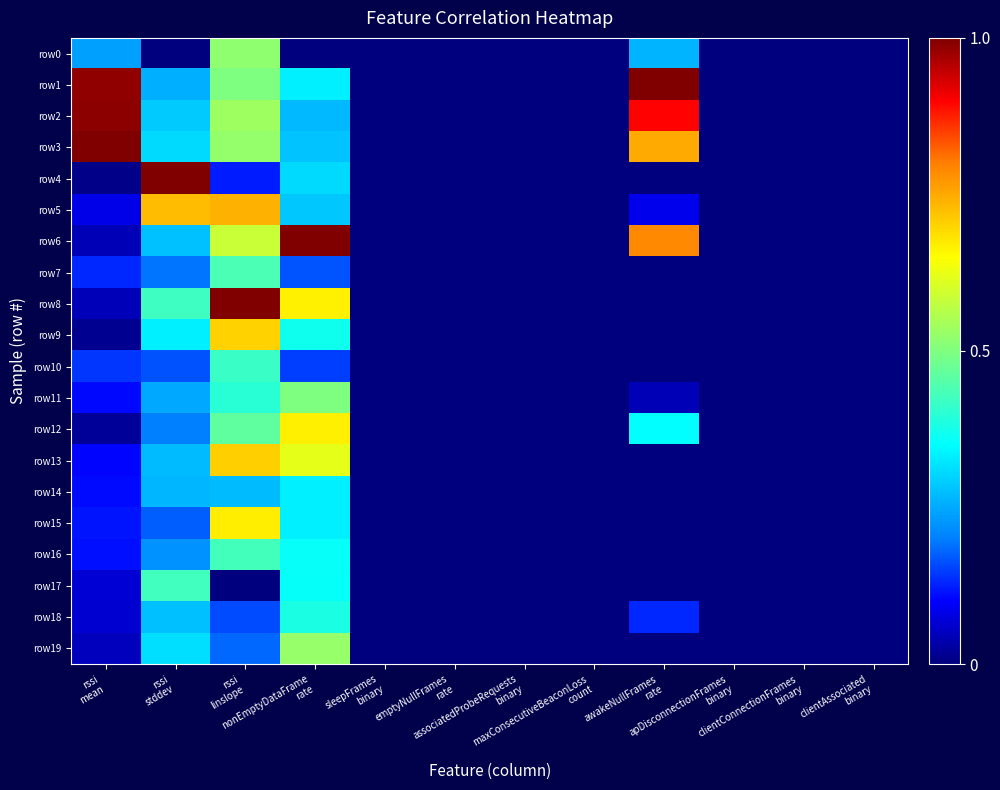

Reading left to right, list all the values displayed in this chart.

row0: rssi
mean=0.2	rssi
stddev=0.0	rssi
linslope=0.5	nonEmptyDataFrame
rate=0.0	sleepFrames
binary=0.0	emptyNullFrames
rate=0.0	associatedProbeRequests
binary=0.0	maxConsecutiveBeaconLoss
count=0.0	awakeNullFrames
rate=0.3	apDisconnectionFrames
binary=0.0	clientConnectionFrames
binary=0.0	clientAssociated
binary=0.0
row1: rssi
mean=1.0	rssi
stddev=0.3	rssi
linslope=0.5	nonEmptyDataFrame
rate=0.3	sleepFrames
binary=0.0	emptyNullFrames
rate=0.0	associatedProbeRequests
binary=0.0	maxConsecutiveBeaconLoss
count=0.0	awakeNullFrames
rate=1.0	apDisconnectionFrames
binary=0.0	clientConnectionFrames
binary=0.0	clientAssociated
binary=0.0
row2: rssi
mean=1.0	rssi
stddev=0.3	rssi
linslope=0.5	nonEmptyDataFrame
rate=0.3	sleepFrames
binary=0.0	emptyNullFrames
rate=0.0	associatedProbeRequests
binary=0.0	maxConsecutiveBeaconLoss
count=0.0	awakeNullFrames
rate=0.9	apDisconnectionFrames
binary=0.0	clientConnectionFrames
binary=0.0	clientAssociated
binary=0.0
row3: rssi
mean=1.0	rssi
stddev=0.3	rssi
linslope=0.5	nonEmptyDataFrame
rate=0.3	sleepFrames
binary=0.0	emptyNullFrames
rate=0.0	associatedProbeRequests
binary=0.0	maxConsecutiveBeaconLoss
count=0.0	awakeNullFrames
rate=0.7	apDisconnectionFrames
binary=0.0	clientConnectionFrames
binary=0.0	clientAssociated
binary=0.0
row4: rssi
mean=0.0	rssi
stddev=1.0	rssi
linslope=0.1	nonEmptyDataFrame
rate=0.3	sleepFrames
binary=0.0	emptyNullFrames
rate=0.0	associatedProbeRequests
binary=0.0	maxConsecutiveBeaconLoss
count=0.0	awakeNullFrames
rate=0.0	apDisconnectionFrames
binary=0.0	clientConnectionFrames
binary=0.0	clientAssociated
binary=0.0
row5: rssi
mean=0.1	rssi
stddev=0.7	rssi
linslope=0.7	nonEmptyDataFrame
rate=0.3	sleepFrames
binary=0.0	emptyNullFrames
rate=0.0	associatedProbeRequests
binary=0.0	maxConsecutiveBeaconLoss
count=0.0	awakeNullFrames
rate=0.1	apDisconnectionFrames
binary=0.0	clientConnectionFrames
binary=0.0	clientAssociated
binary=0.0
row6: rssi
mean=0.0	rssi
stddev=0.3	rssi
linslope=0.6	nonEmptyDataFrame
rate=1.0	sleepFrames
binary=0.0	emptyNullFrames
rate=0.0	associatedProbeRequests
binary=0.0	maxConsecutiveBeaconLoss
count=0.0	awakeNullFrames
rate=0.8	apDisconnectionFrames
binary=0.0	clientConnectionFrames
binary=0.0	clientAssociated
binary=0.0
row7: rssi
mean=0.1	rssi
stddev=0.2	rssi
linslope=0.4	nonEmptyDataFrame
rate=0.2	sleepFrames
binary=0.0	emptyNullFrames
rate=0.0	associatedProbeRequests
binary=0.0	maxConsecutiveBeaconLoss
count=0.0	awakeNullFrames
rate=0.0	apDisconnectionFrames
binary=0.0	clientConnectionFrames
binary=0.0	clientAssociated
binary=0.0
row8: rssi
mean=0.0	rssi
stddev=0.4	rssi
linslope=1.0	nonEmptyDataFrame
rate=0.7	sleepFrames
binary=0.0	emptyNullFrames
rate=0.0	associatedProbeRequests
binary=0.0	maxConsecutiveBeaconLoss
count=0.0	awakeNullFrames
rate=0.0	apDisconnectionFrames
binary=0.0	clientConnectionFrames
binary=0.0	clientAssociated
binary=0.0
row9: rssi
mean=0.0	rssi
stddev=0.3	rssi
linslope=0.7	nonEmptyDataFrame
rate=0.4	sleepFrames
binary=0.0	emptyNullFrames
rate=0.0	associatedProbeRequests
binary=0.0	maxConsecutiveBeaconLoss
count=0.0	awakeNullFrames
rate=0.0	apDisconnectionFrames
binary=0.0	clientConnectionFrames
binary=0.0	clientAssociated
binary=0.0
row10: rssi
mean=0.1	rssi
stddev=0.2	rssi
linslope=0.4	nonEmptyDataFrame
rate=0.1	sleepFrames
binary=0.0	emptyNullFrames
rate=0.0	associatedProbeRequests
binary=0.0	maxConsecutiveBeaconLoss
count=0.0	awakeNullFrames
rate=0.0	apDisconnectionFrames
binary=0.0	clientConnectionFrames
binary=0.0	clientAssociated
binary=0.0
row11: rssi
mean=0.1	rssi
stddev=0.2	rssi
linslope=0.4	nonEmptyDataFrame
rate=0.5	sleepFrames
binary=0.0	emptyNullFrames
rate=0.0	associatedProbeRequests
binary=0.0	maxConsecutiveBeaconLoss
count=0.0	awakeNullFrames
rate=0.0	apDisconnectionFrames
binary=0.0	clientConnectionFrames
binary=0.0	clientAssociated
binary=0.0
row12: rssi
mean=0.0	rssi
stddev=0.2	rssi
linslope=0.5	nonEmptyDataFrame
rate=0.7	sleepFrames
binary=0.0	emptyNullFrames
rate=0.0	associatedProbeRequests
binary=0.0	maxConsecutiveBeaconLoss
count=0.0	awakeNullFrames
rate=0.4	apDisconnectionFrames
binary=0.0	clientConnectionFrames
binary=0.0	clientAssociated
binary=0.0
row13: rssi
mean=0.1	rssi
stddev=0.3	rssi
linslope=0.7	nonEmptyDataFrame
rate=0.6	sleepFrames
binary=0.0	emptyNullFrames
rate=0.0	associatedProbeRequests
binary=0.0	maxConsecutiveBeaconLoss
count=0.0	awakeNullFrames
rate=0.0	apDisconnectionFrames
binary=0.0	clientConnectionFrames
binary=0.0	clientAssociated
binary=0.0
row14: rssi
mean=0.1	rssi
stddev=0.3	rssi
linslope=0.3	nonEmptyDataFrame
rate=0.3	sleepFrames
binary=0.0	emptyNullFrames
rate=0.0	associatedProbeRequests
binary=0.0	maxConsecutiveBeaconLoss
count=0.0	awakeNullFrames
rate=0.0	apDisconnectionFrames
binary=0.0	clientConnectionFrames
binary=0.0	clientAssociated
binary=0.0
row15: rssi
mean=0.1	rssi
stddev=0.2	rssi
linslope=0.7	nonEmptyDataFrame
rate=0.3	sleepFrames
binary=0.0	emptyNullFrames
rate=0.0	associatedProbeRequests
binary=0.0	maxConsecutiveBeaconLoss
count=0.0	awakeNullFrames
rate=0.0	apDisconnectionFrames
binary=0.0	clientConnectionFrames
binary=0.0	clientAssociated
binary=0.0
row16: rssi
mean=0.1	rssi
stddev=0.2	rssi
linslope=0.4	nonEmptyDataFrame
rate=0.4	sleepFrames
binary=0.0	emptyNullFrames
rate=0.0	associatedProbeRequests
binary=0.0	maxConsecutiveBeaconLoss
count=0.0	awakeNullFrames
rate=0.0	apDisconnectionFrames
binary=0.0	clientConnectionFrames
binary=0.0	clientAssociated
binary=0.0
row17: rssi
mean=0.1	rssi
stddev=0.4	rssi
linslope=0.0	nonEmptyDataFrame
rate=0.4	sleepFrames
binary=0.0	emptyNullFrames
rate=0.0	associatedProbeRequests
binary=0.0	maxConsecutiveBeaconLoss
count=0.0	awakeNullFrames
rate=0.0	apDisconnectionFrames
binary=0.0	clientConnectionFrames
binary=0.0	clientAssociated
binary=0.0
row18: rssi
mean=0.1	rssi
stddev=0.3	rssi
linslope=0.2	nonEmptyDataFrame
rate=0.4	sleepFrames
binary=0.0	emptyNullFrames
rate=0.0	associatedProbeRequests
binary=0.0	maxConsecutiveBeaconLoss
count=0.0	awakeNullFrames
rate=0.1	apDisconnectionFrames
binary=0.0	clientConnectionFrames
binary=0.0	clientAssociated
binary=0.0
row19: rssi
mean=0.1	rssi
stddev=0.3	rssi
linslope=0.2	nonEmptyDataFrame
rate=0.5	sleepFrames
binary=0.0	emptyNullFrames
rate=0.0	associatedProbeRequests
binary=0.0	maxConsecutiveBeaconLoss
count=0.0	awakeNullFrames
rate=0.0	apDisconnectionFrames
binary=0.0	clientConnectionFrames
binary=0.0	clientAssociated
binary=0.0